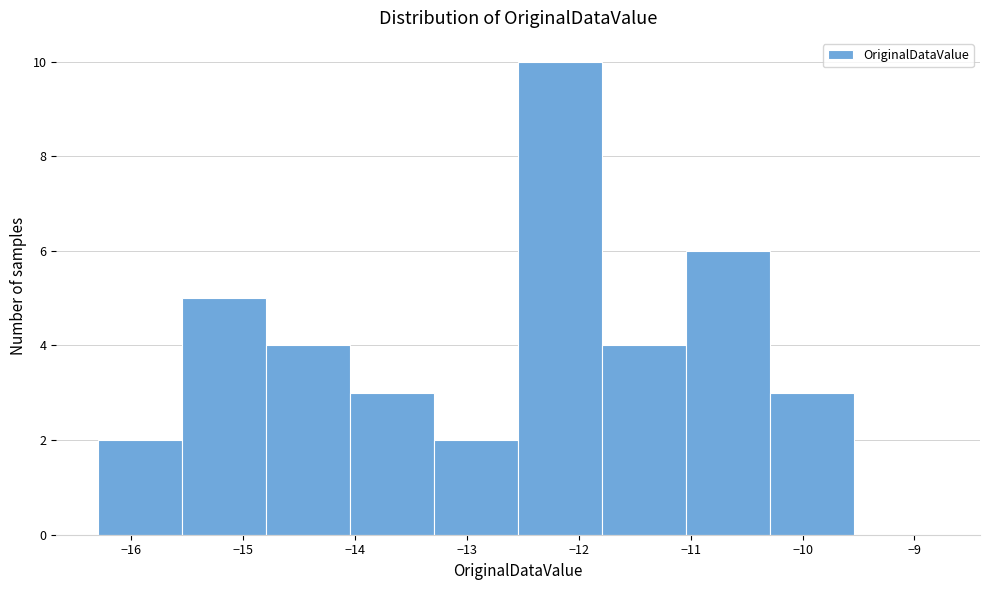

Reading left to right, transcribe this chart: for each bar, give the range it covers on the x-axis and its height. Neither the bar edges nor the heights are printed on the chart, so give them approximately, as read against the axes.

-16.29 to -15.54: 2
-15.54 to -14.79: 5
-14.79 to -14.04: 4
-14.04 to -13.29: 3
-13.29 to -12.54: 2
-12.54 to -11.79: 10
-11.79 to -11.04: 4
-11.04 to -10.29: 6
-10.29 to -9.54: 3
-9.54 to -8.79: 0